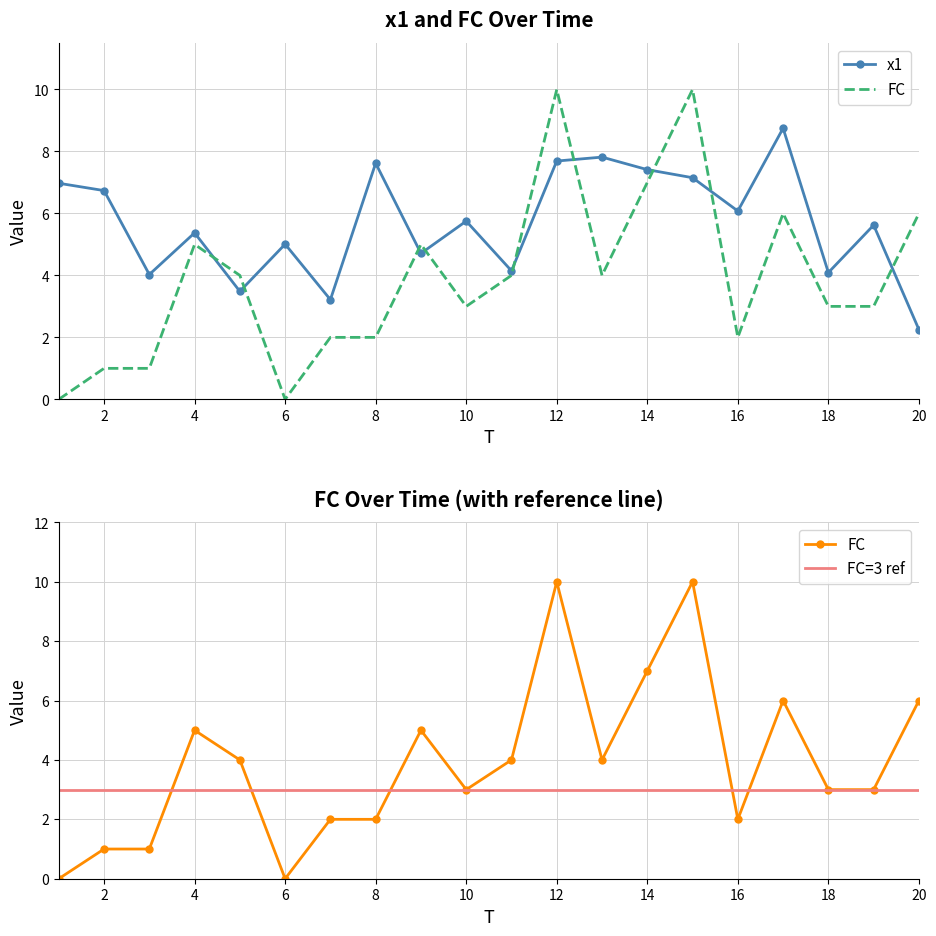

Which series has the widest spread of values?

FC